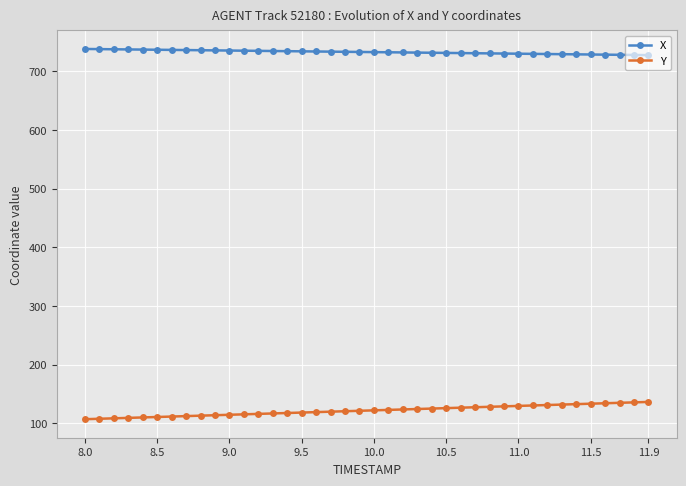

Rank the series by their maximum value, from lowest to highest.

Y, X